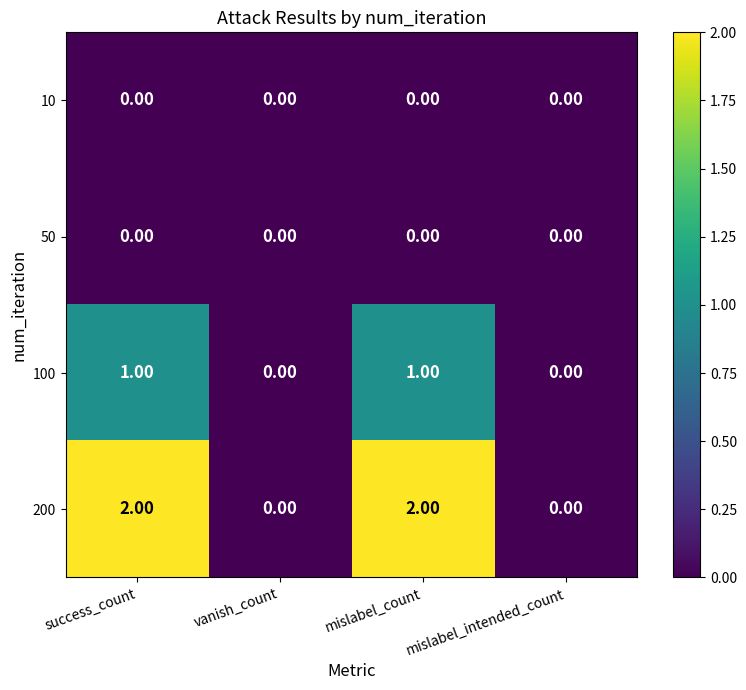

Which series has the largest total across all categories?

200